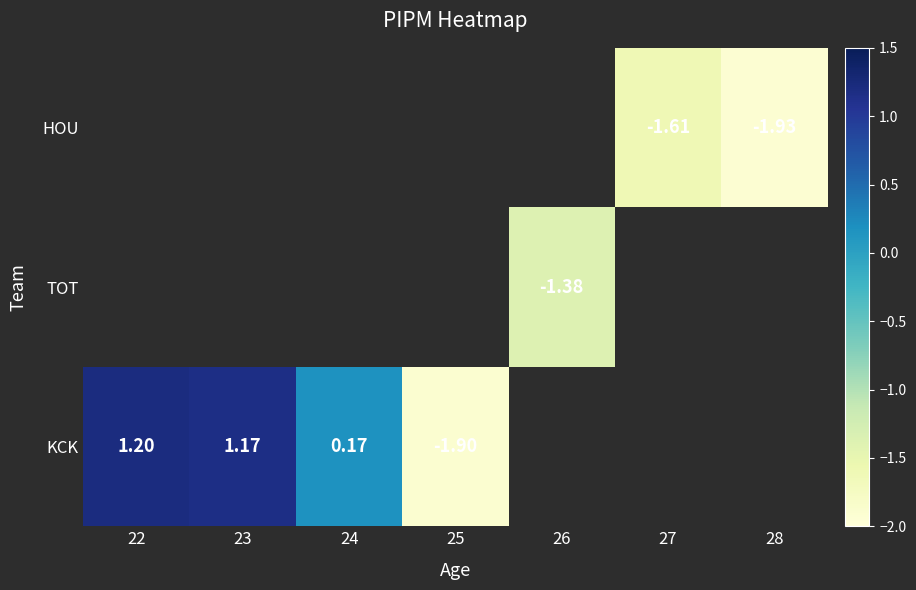

Is the value of HOU at 28 greater than the value of KCK at 22?

No